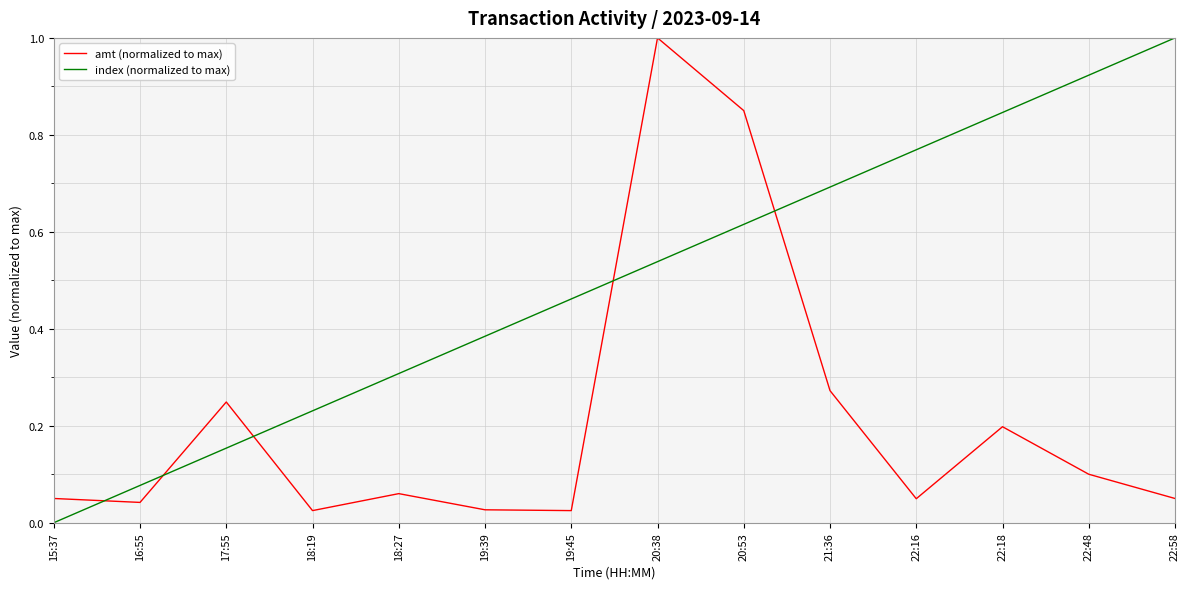

Which category has the highest value in the amt (normalized to max) series?

20:38